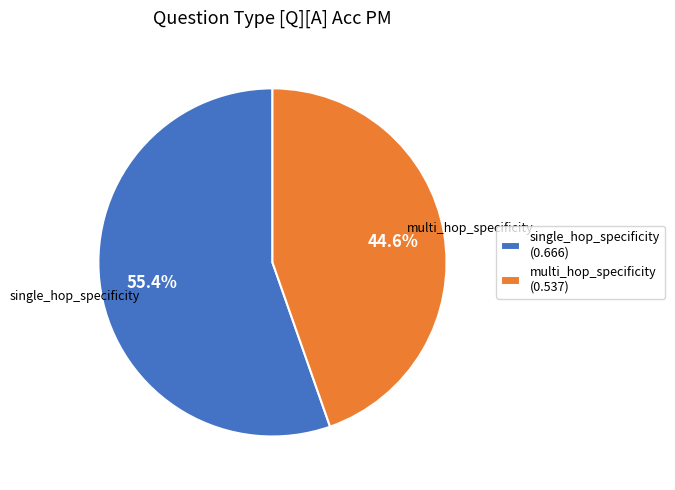

Rank the categories by value from highest to lowest.

single_hop_specificity, multi_hop_specificity